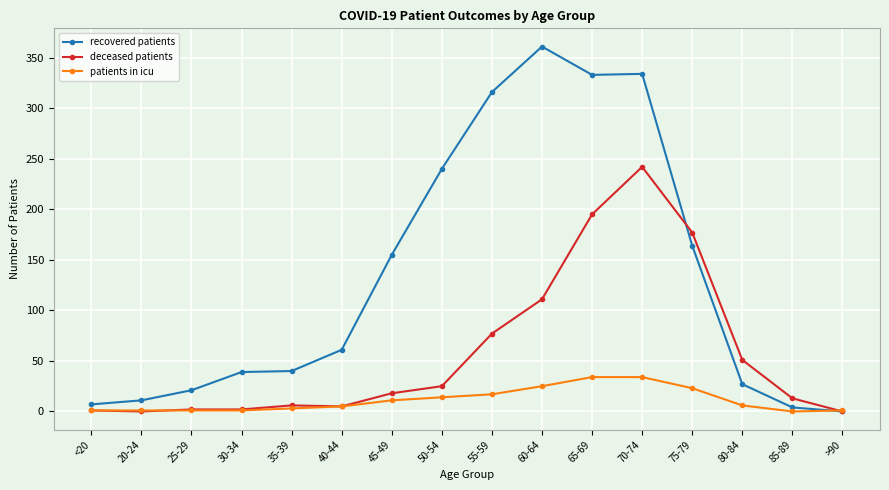

How many data points in recovered patients are less than 61?

8